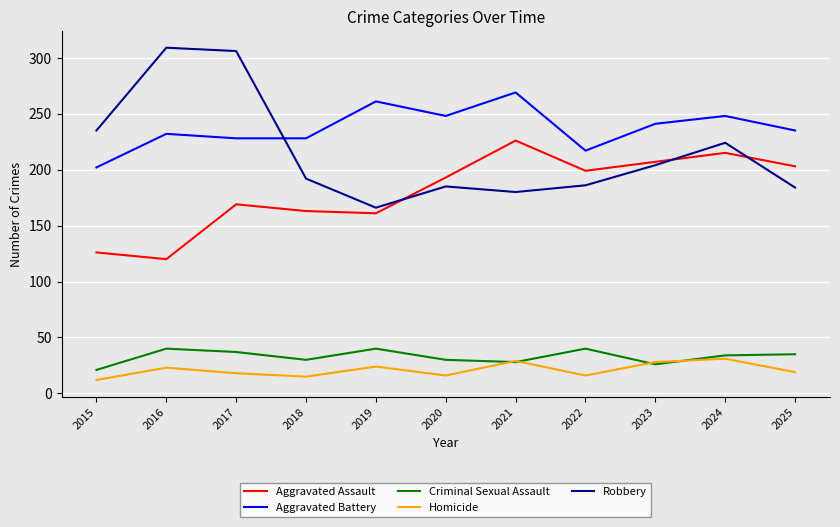

Is it true that Homicide equals 29 at 2021?

True